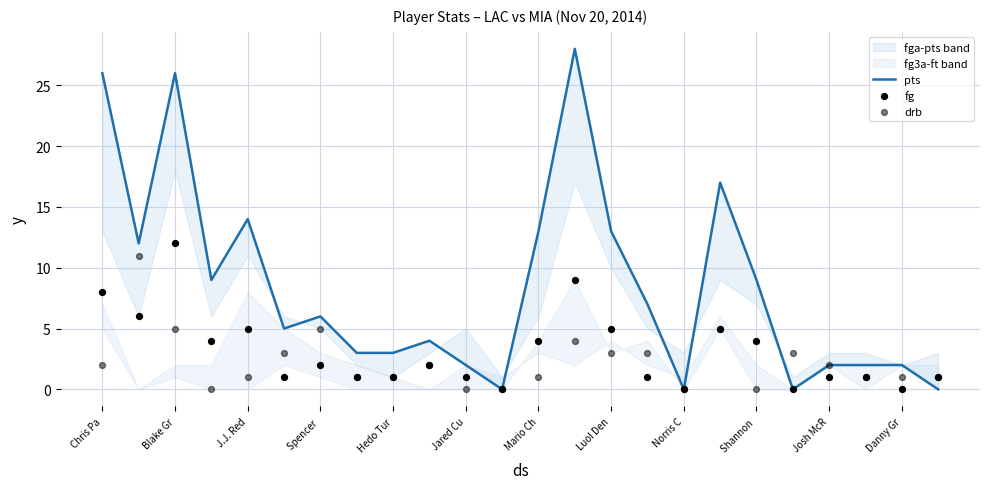

Which series has the largest total across all categories?

pts